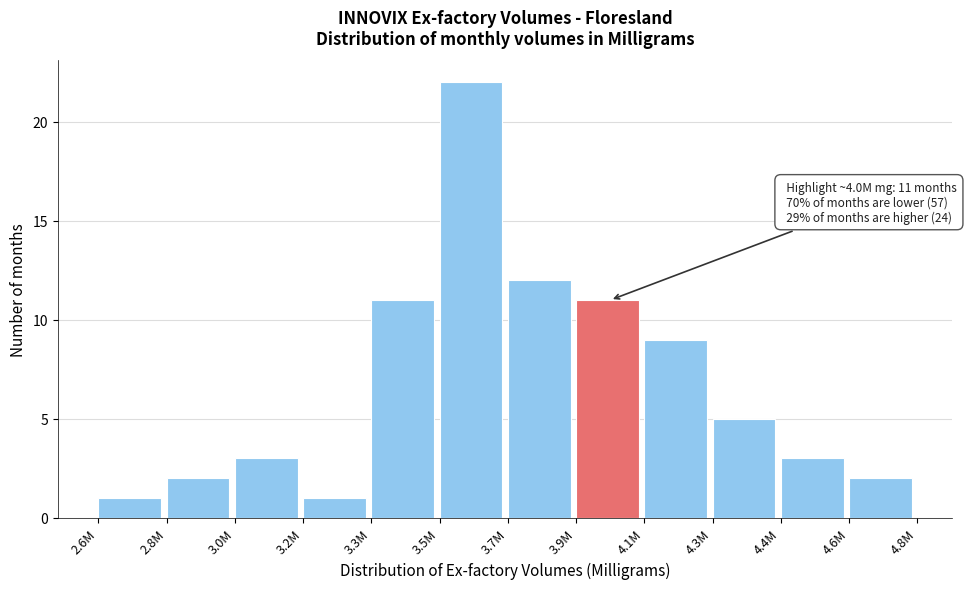

Reading left to right, extract all data points from this chart.

1	2	3	1	11	22	12	11	9	5	3	2